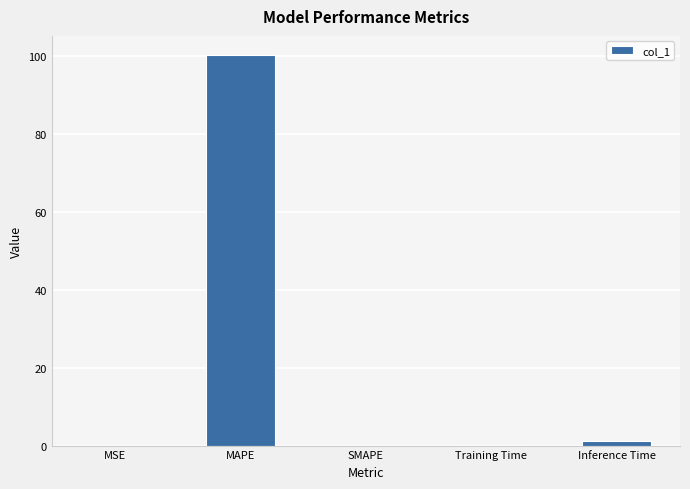

The chart shows a value of -31.4 at SMAPE. True or false?

False